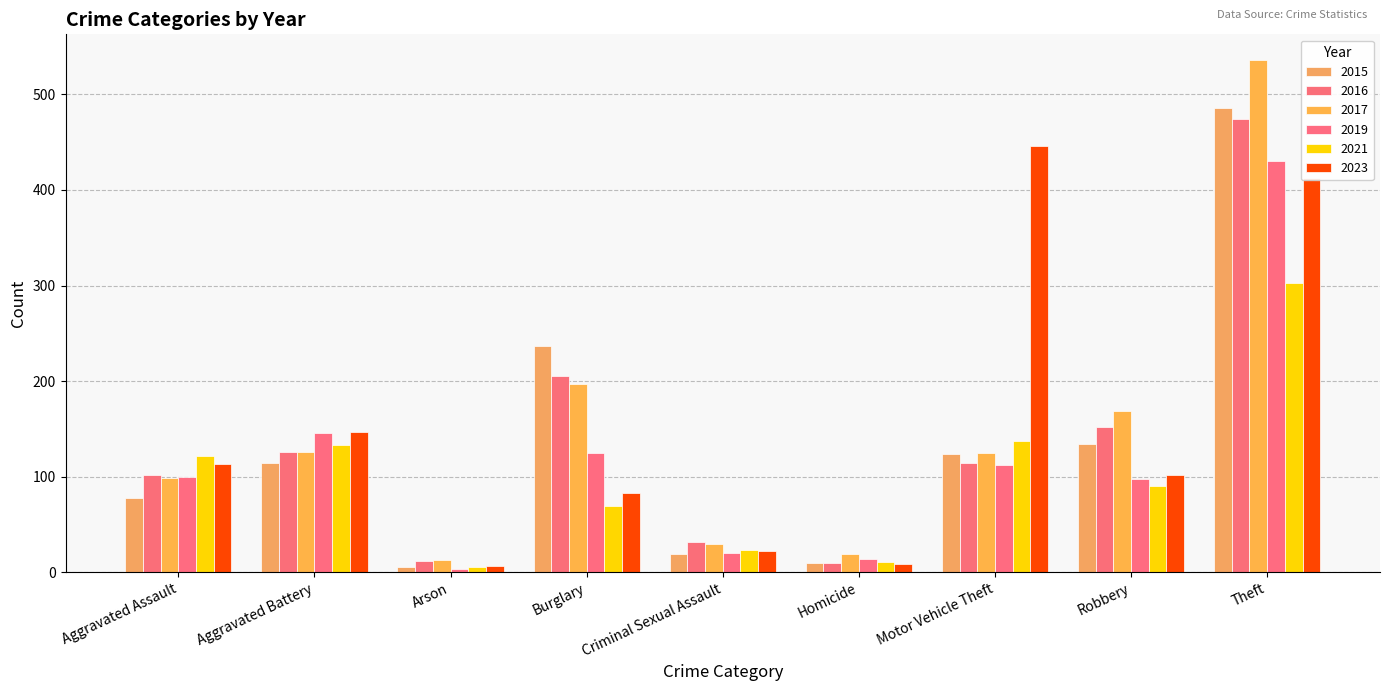

How many groups of bars are there?

9